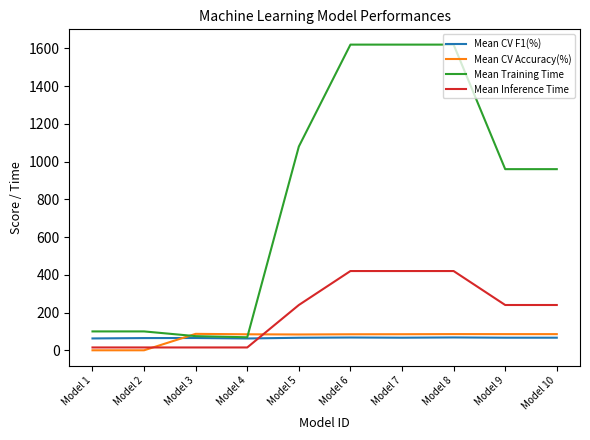

Which series has the largest total across all categories?

Mean Training Time